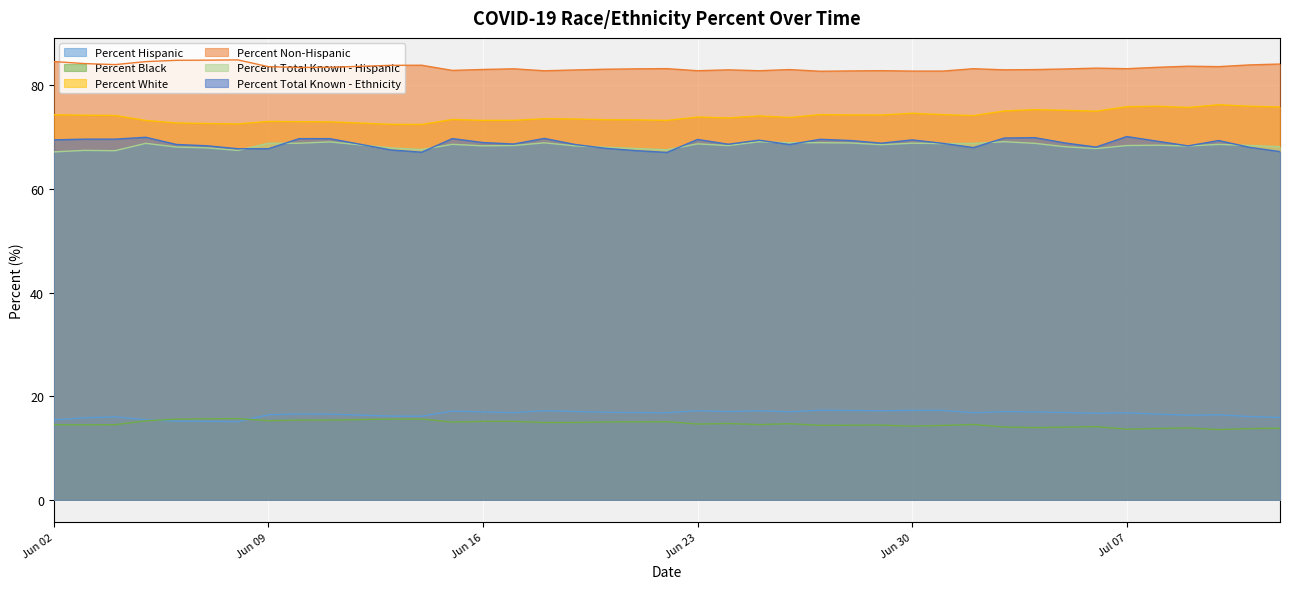

Reading left to right, extract all data points from this chart.

Percent Hispanic: 15.4	15.8	16.0	15.4	15.2	15.2	15.1	16.4	16.6	16.5	16.2	16.1	17.1	17.0	16.8	17.2	17.1	16.9	16.8	16.8	17.2	17.0	17.2	17.0	17.3	17.2	17.2	17.3	17.3	16.8	17.0	17.0	16.9	16.7	16.8	16.5	16.3	16.4	16.1	15.9
Percent Black: 14.5	14.5	14.5	15.3	15.6	15.6	15.7	15.3	15.4	15.4	15.6	15.6	15.0	15.1	15.2	14.9	14.9	15.0	15.1	15.1	14.6	14.7	14.5	14.7	14.4	14.4	14.4	14.2	14.4	14.6	14.1	13.9	14.0	14.1	13.6	13.8	13.9	13.6	13.8	13.8
Percent White: 74.3	74.2	74.2	73.2	72.7	72.6	72.5	73.0	73.0	72.9	72.5	72.4	73.4	73.2	73.2	73.5	73.5	73.3	73.3	73.2	73.9	73.7	74.1	73.8	74.3	74.3	74.3	74.6	74.3	74.1	75.0	75.3	75.2	75.0	75.9	76.0	75.7	76.2	76.0	75.8
Percent Non-Hispanic: 84.6	84.2	84.0	84.6	84.8	84.8	84.9	83.6	83.4	83.5	83.8	83.9	82.9	83.0	83.2	82.8	83.0	83.1	83.2	83.2	82.8	83.0	82.8	83.0	82.7	82.8	82.8	82.7	82.7	83.2	83.0	83.0	83.1	83.3	83.2	83.5	83.7	83.6	83.9	84.1
Percent Total Known - Hispanic: 67.1	67.4	67.4	68.8	68.1	67.9	67.4	68.8	68.8	69.1	67.9	67.6	68.6	68.3	68.4	68.9	68.3	68.0	67.8	67.5	68.7	68.4	69.1	68.9	68.9	68.9	68.5	68.8	68.7	68.8	69.1	68.8	68.1	67.8	68.4	68.4	68.3	68.6	68.4	68.1
Percent Total Known - Ethnicity: 69.5	69.6	69.6	70.0	68.6	68.3	67.8	67.8	69.7	69.7	67.5	67.1	69.7	68.9	68.7	69.7	68.6	67.8	67.4	67.0	69.5	68.6	69.4	68.6	69.6	69.3	68.8	69.5	68.8	68.0	69.8	69.9	68.8	68.1	70.1	69.2	68.3	69.3	68.0	67.2